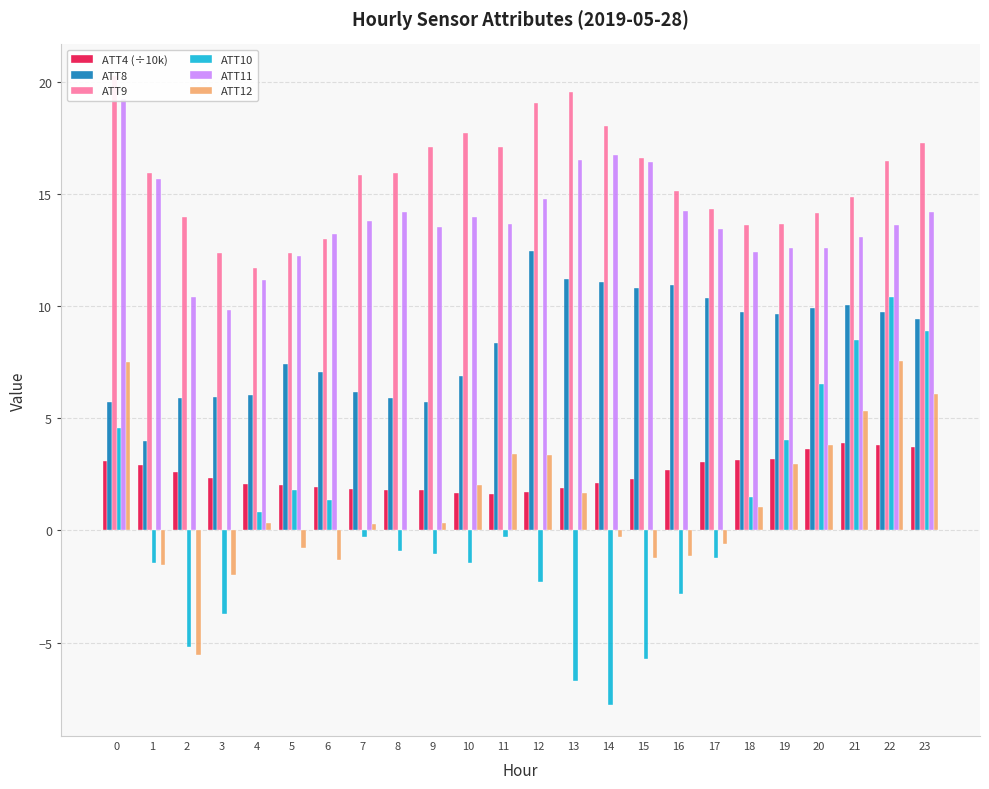

What is the total value across all series at 4?

32.1